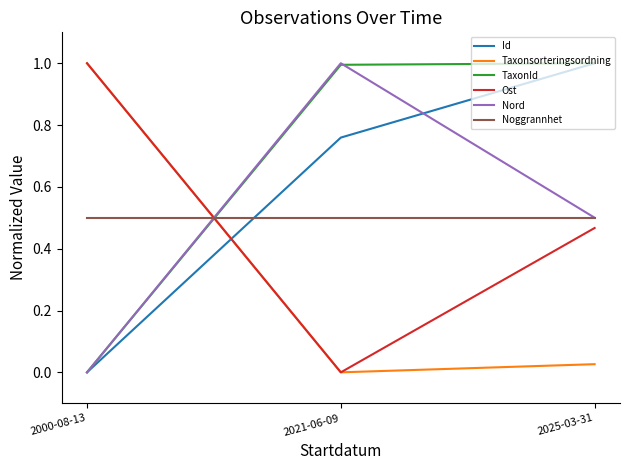

What is the difference between the highest and lowest values at 2000-08-13?

1.0